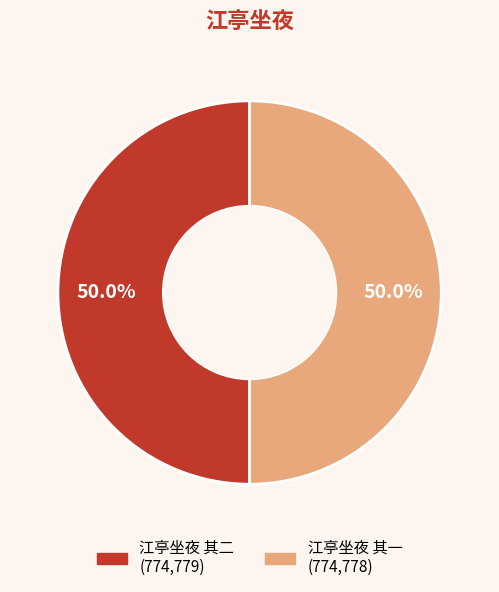

To the nearest percent, what percentage of the pie is 江亭坐夜 其一?

50%